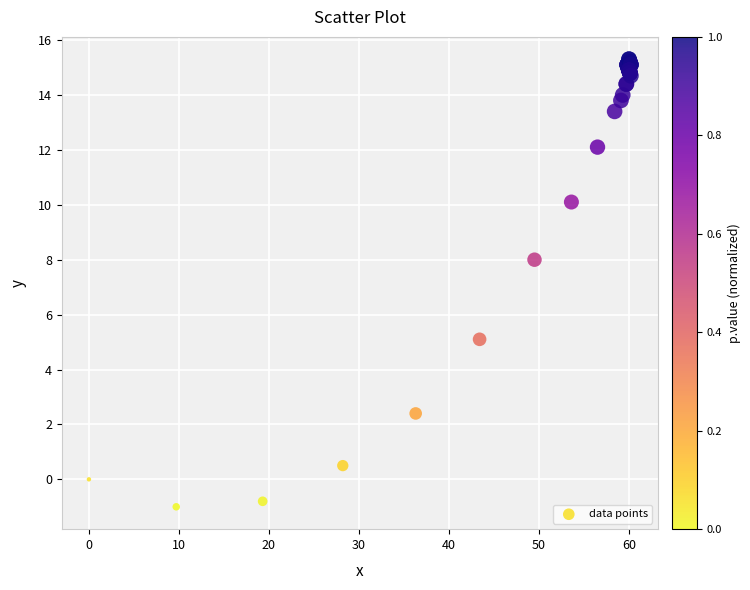

What Y value in the scatter plot is closest to 7?

8.0